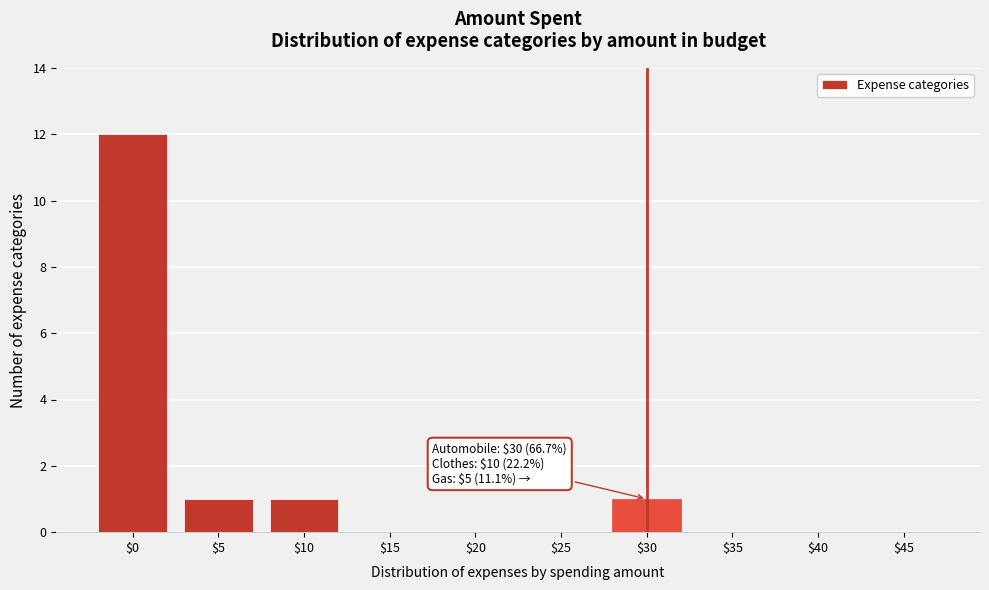

Which category has the highest value across all series?

$0